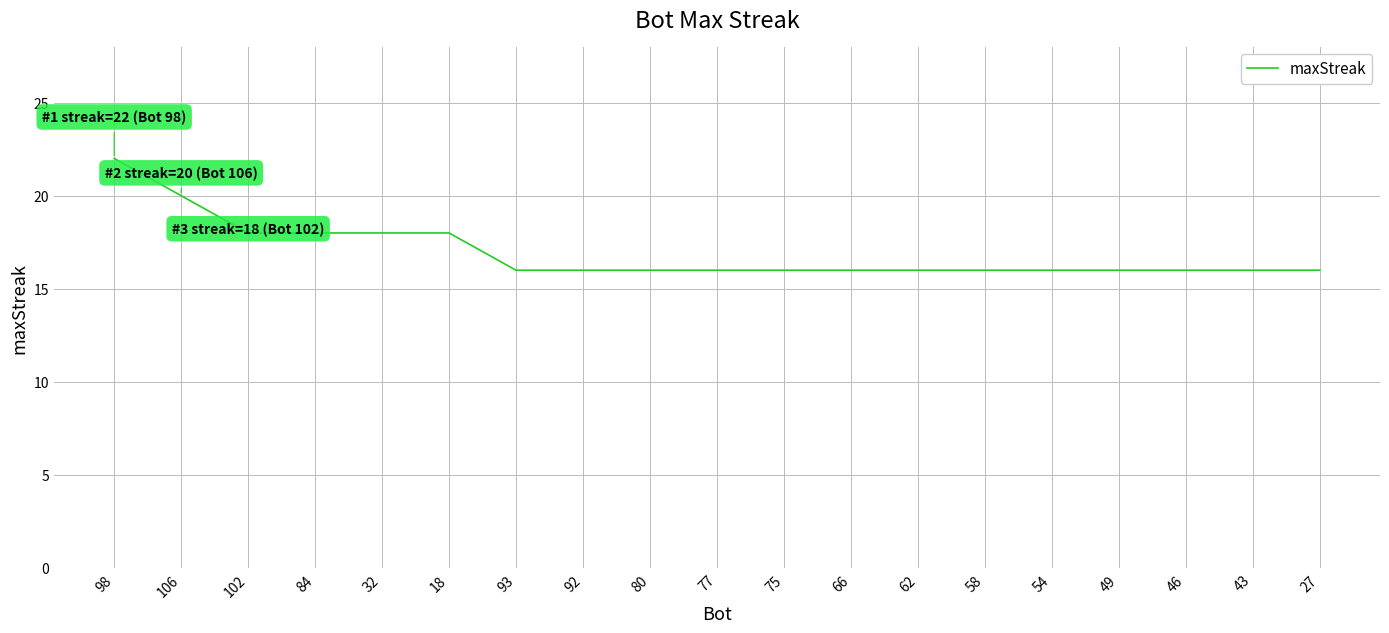

What value does the data have at 43?

16